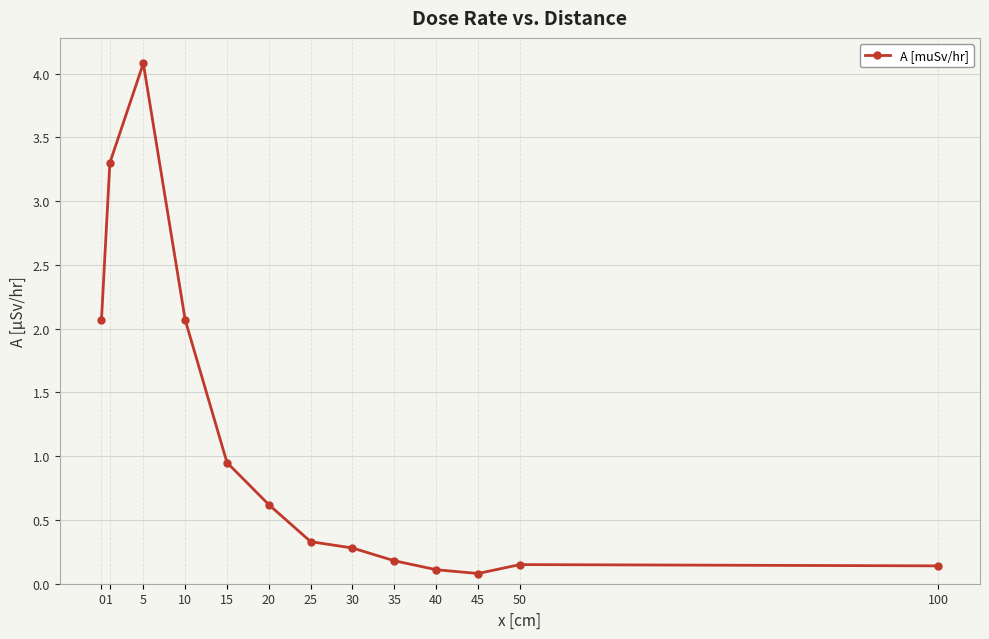

What is the value of the 7th point from the left?

0.3